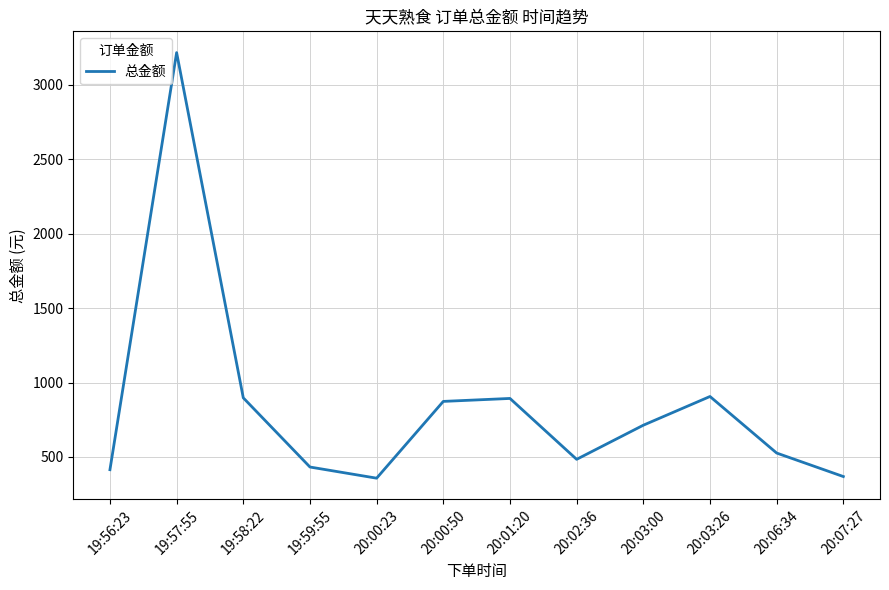

What is the ratio of the value at 20:07:27 to the value at 20:03:00?

0.5